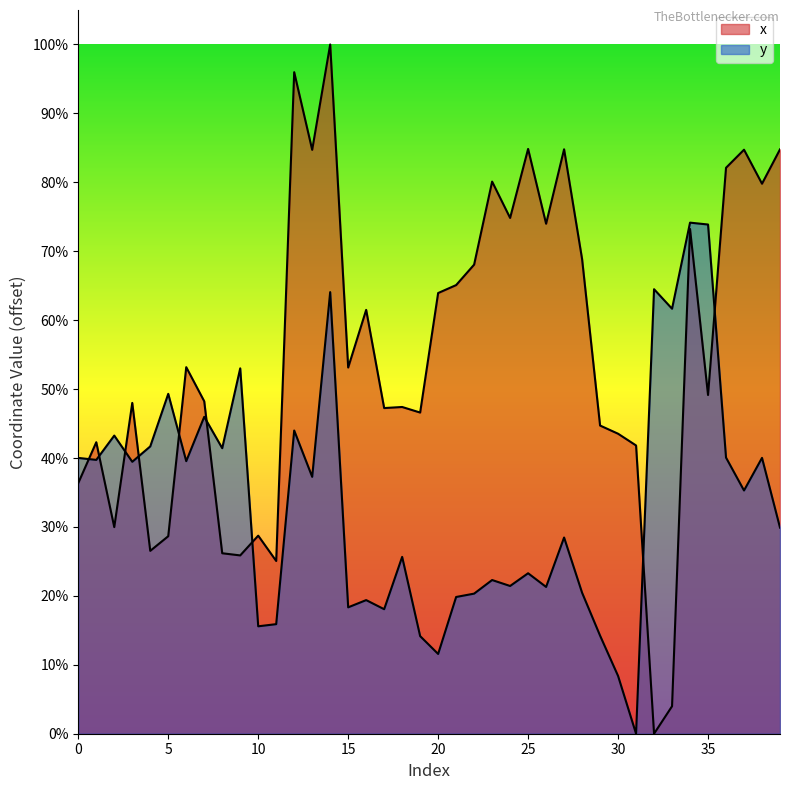

The y series shows 60.5 at 7. True or false?

False